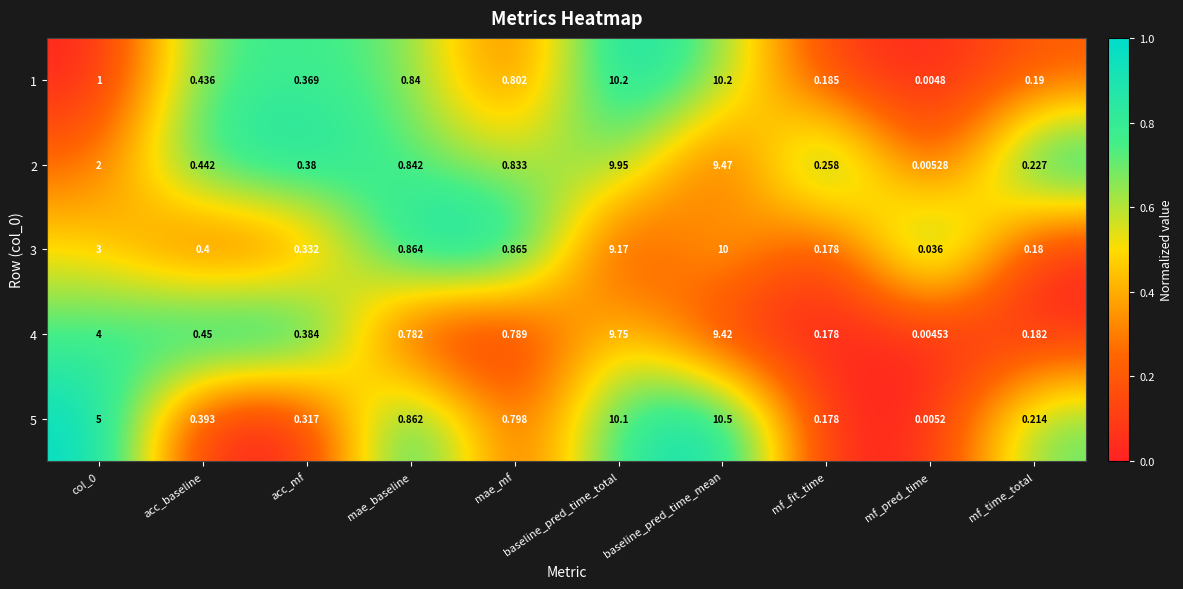

At which category is the sum across all series the highest?

baseline_pred_time_mean